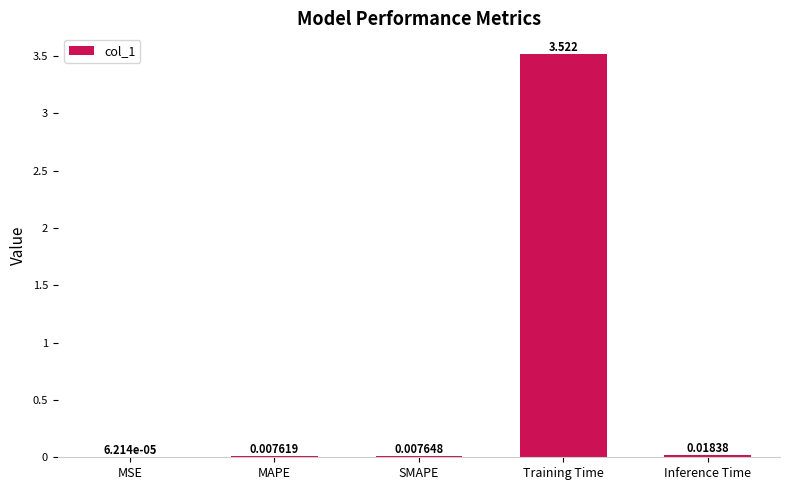

Which has a higher value, SMAPE or MAPE?

SMAPE